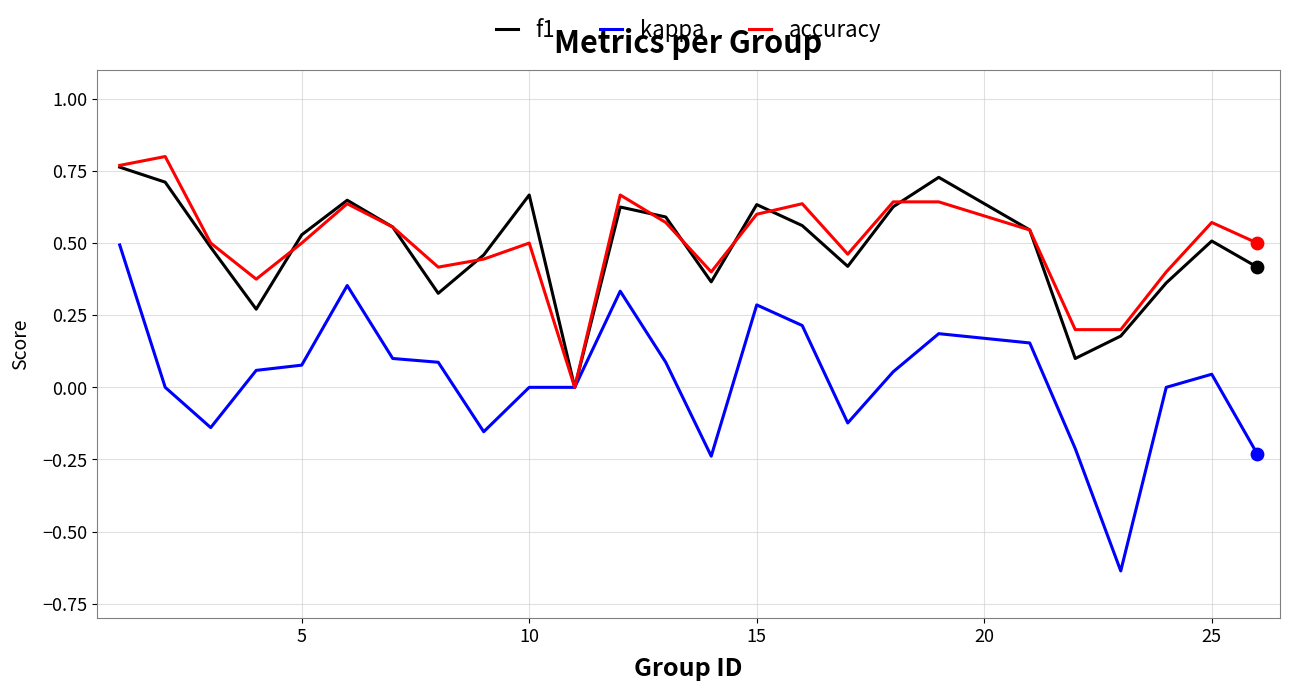

Which series has the widest spread of values?

kappa